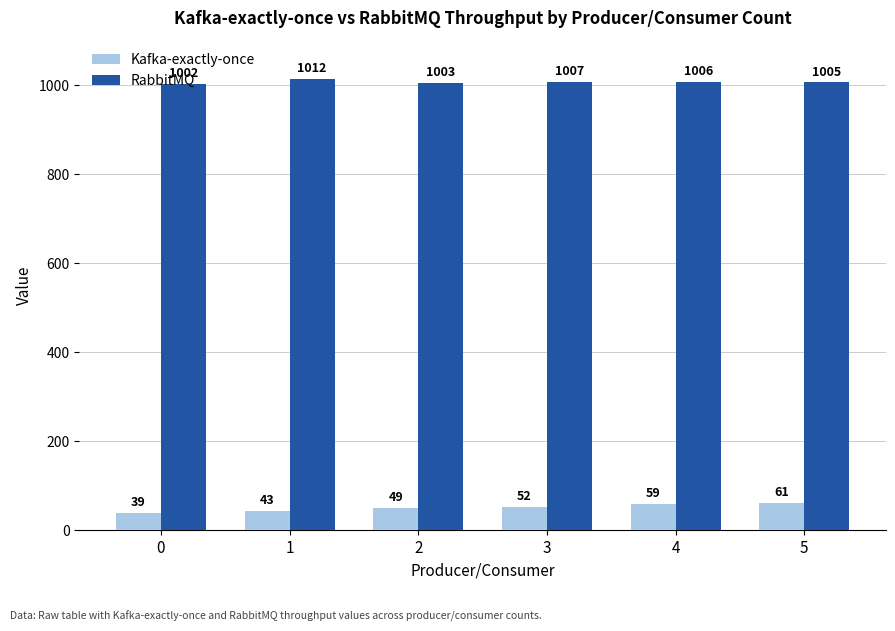

Reading left to right, list all the values displayed in this chart.

Kafka-exactly-once: 0=39.0	1=43.0	2=49.0	3=52.0	4=59.0	5=61.0
RabbitMQ: 0=1002.0	1=1012.0	2=1003.0	3=1007.0	4=1006.0	5=1005.0